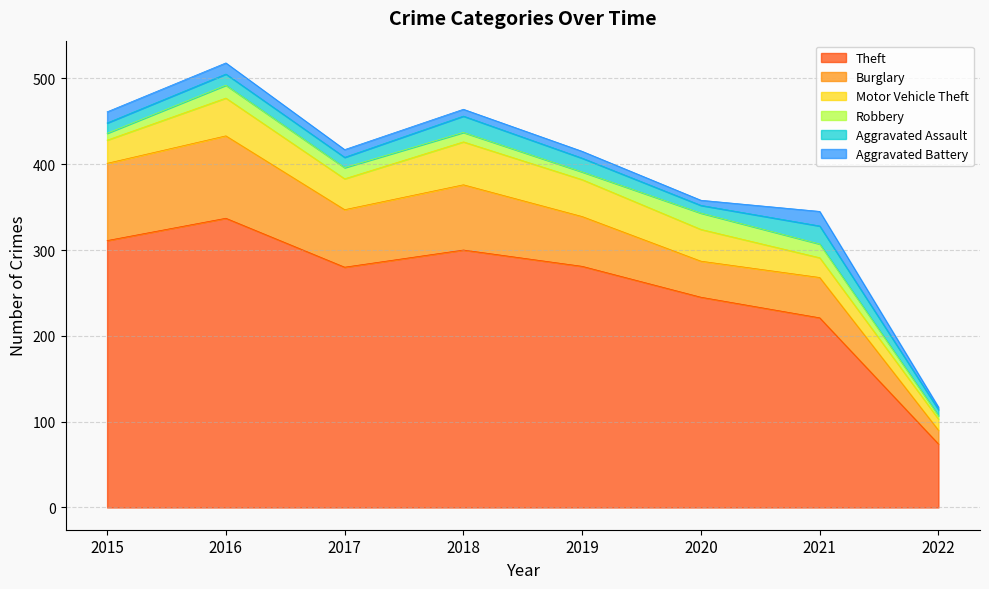

What are all the series names shown in the legend?

Theft, Burglary, Motor Vehicle Theft, Robbery, Aggravated Assault, Aggravated Battery